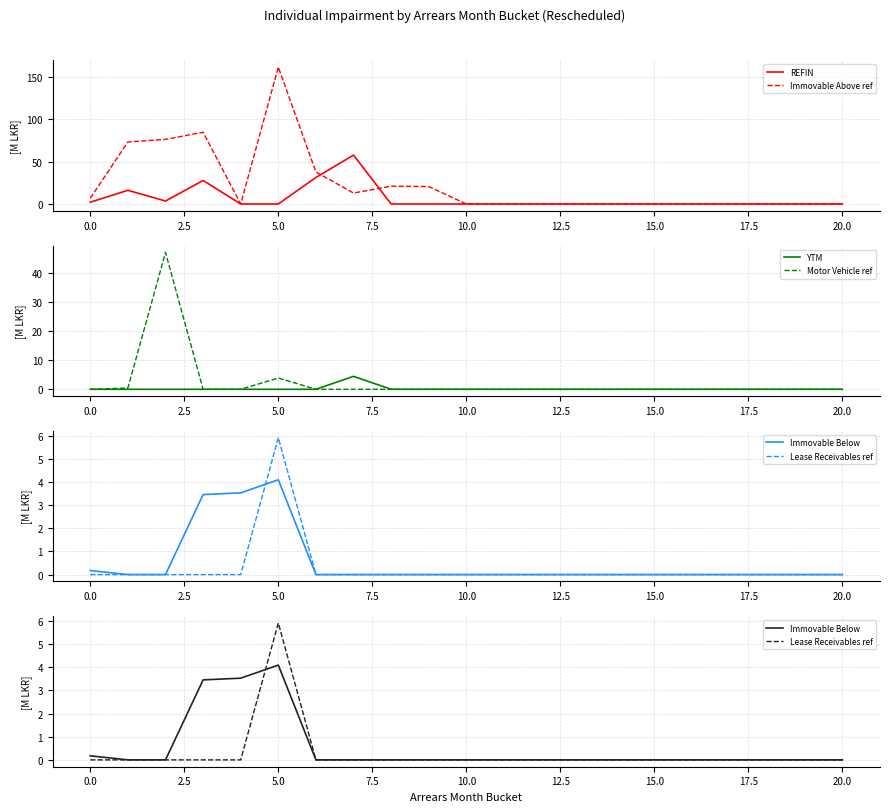

At how many categories does at least one series exceed 151?

1